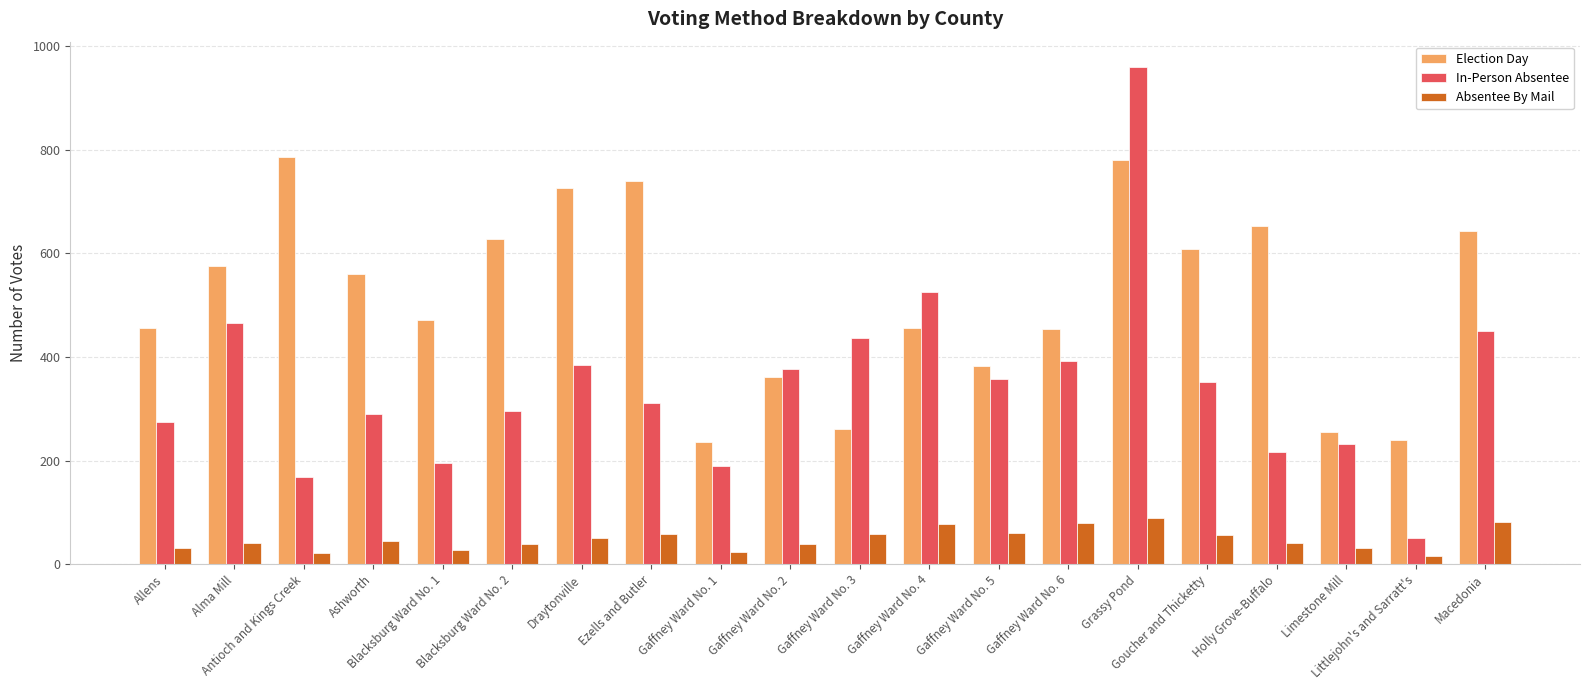

What is the minimum value for Absentee By Mail?

15